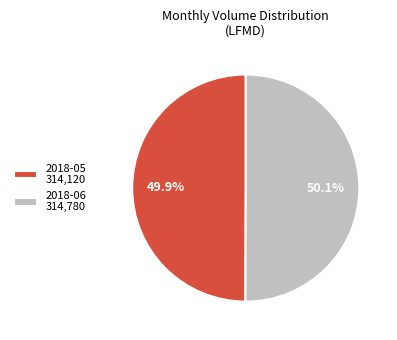

How many segments does this pie chart have?

2